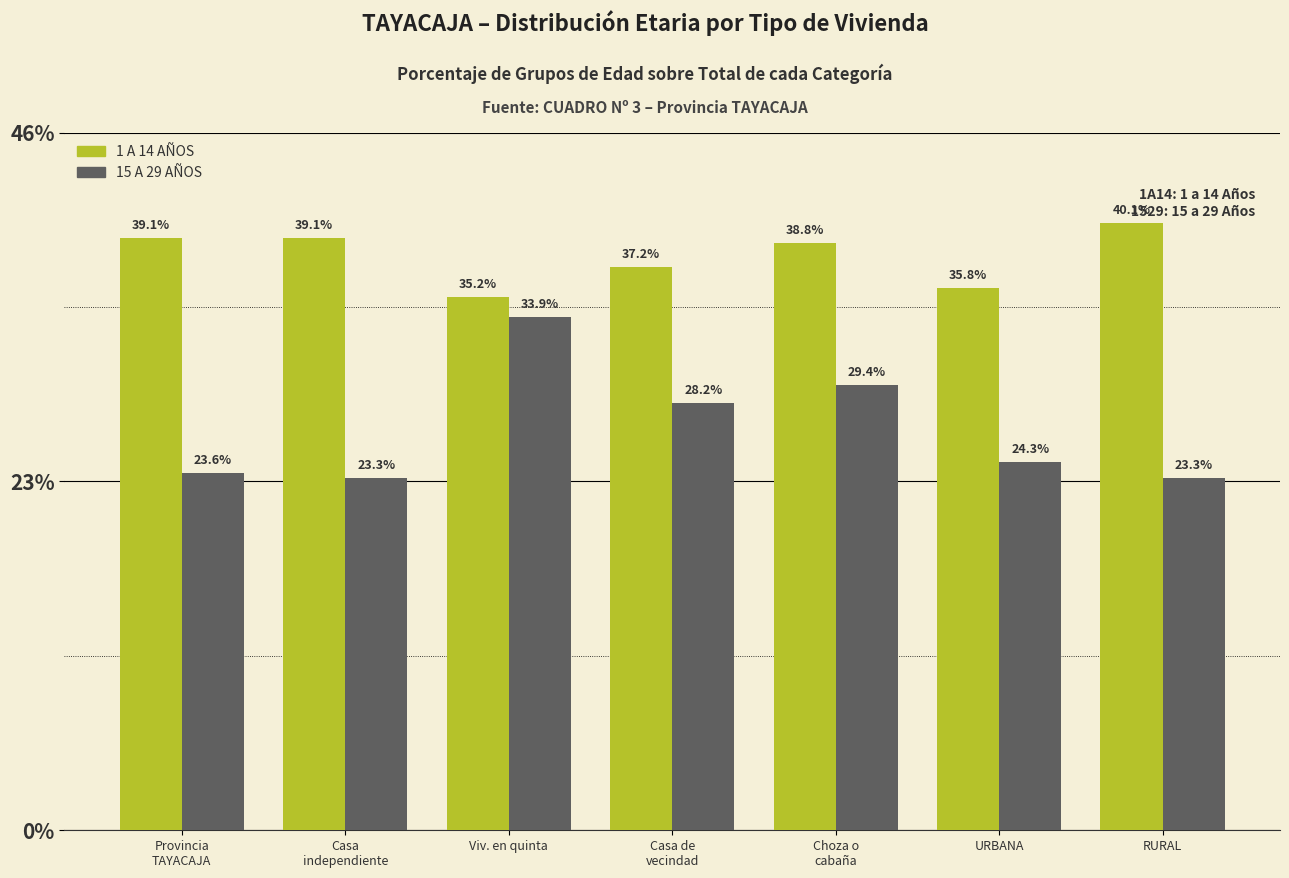

What is the sum of all 15 A 29 AÑOS values?

186.0